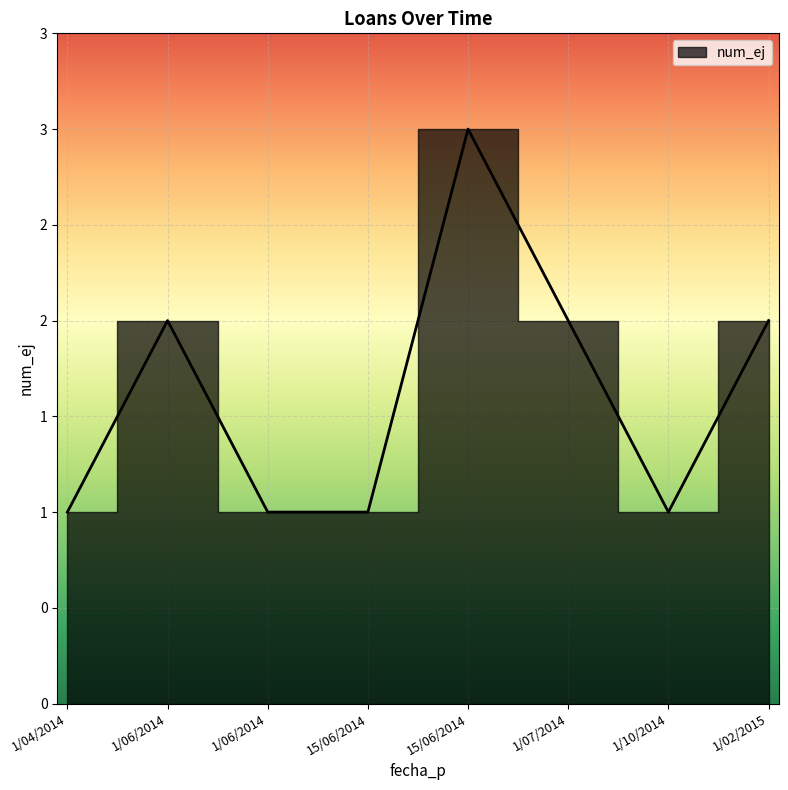

What is the smallest value displayed?

1